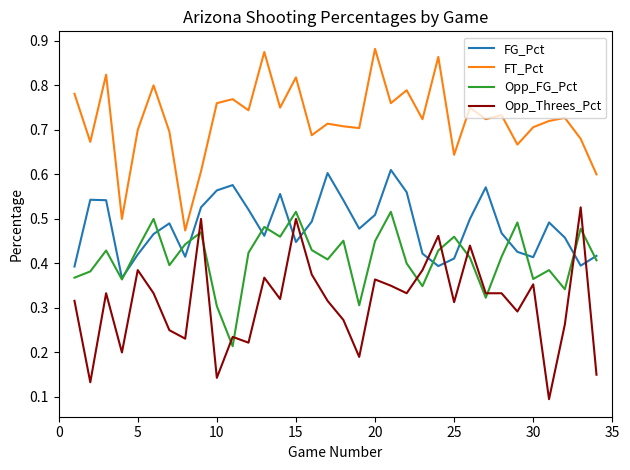

True or false: Opp_Threes_Pct and FT_Pct cross at least once.

False